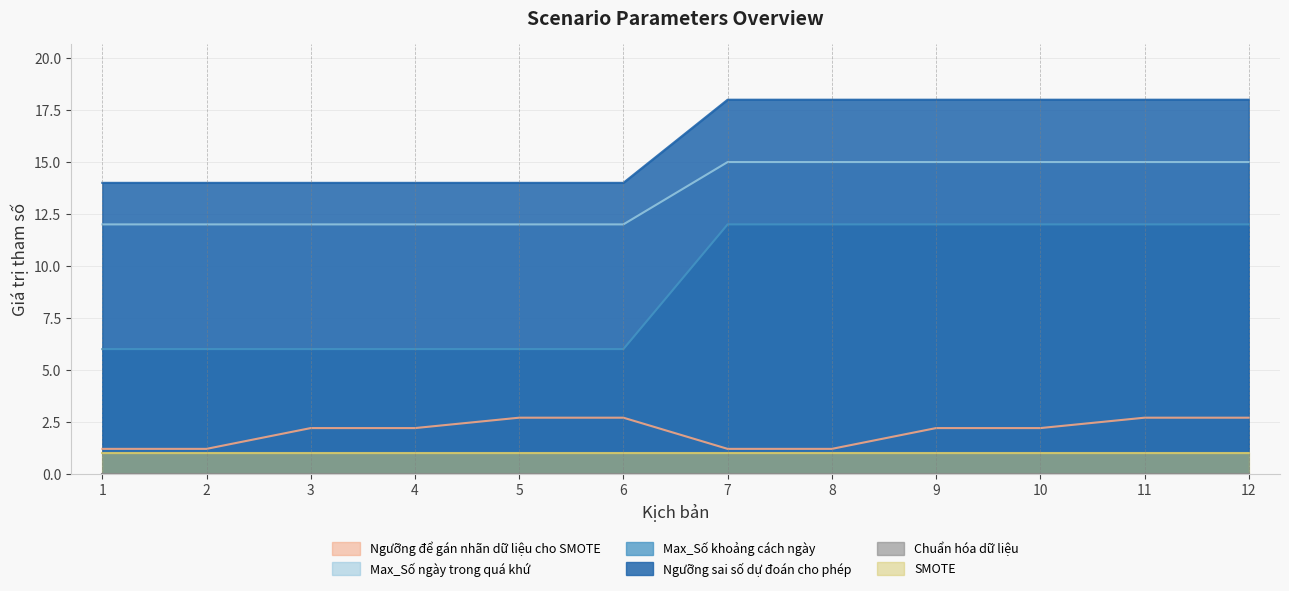

Which series has the largest range (max minus min)?

Max_Số khoảng cách ngày